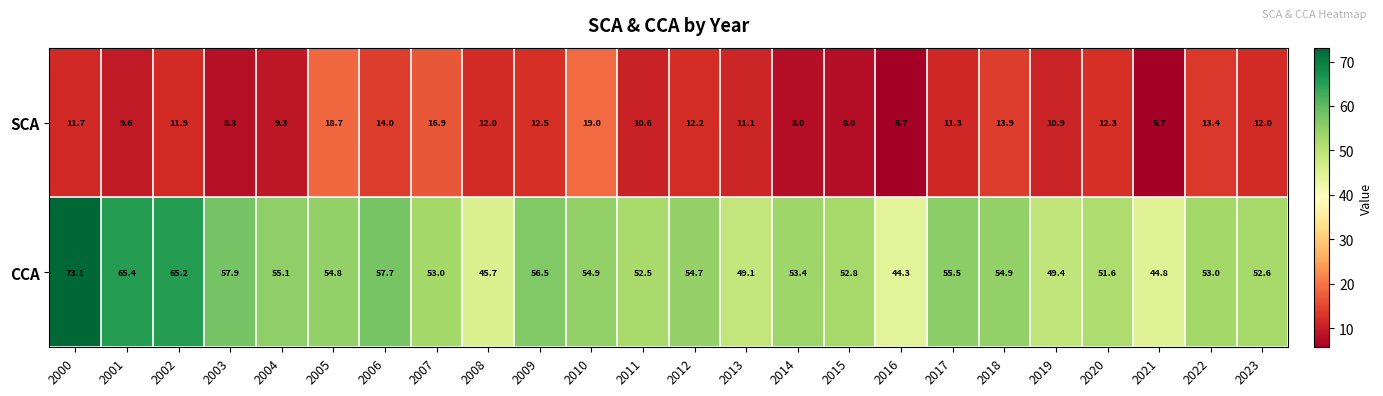

At which label does CCA first exceed 54?

2000